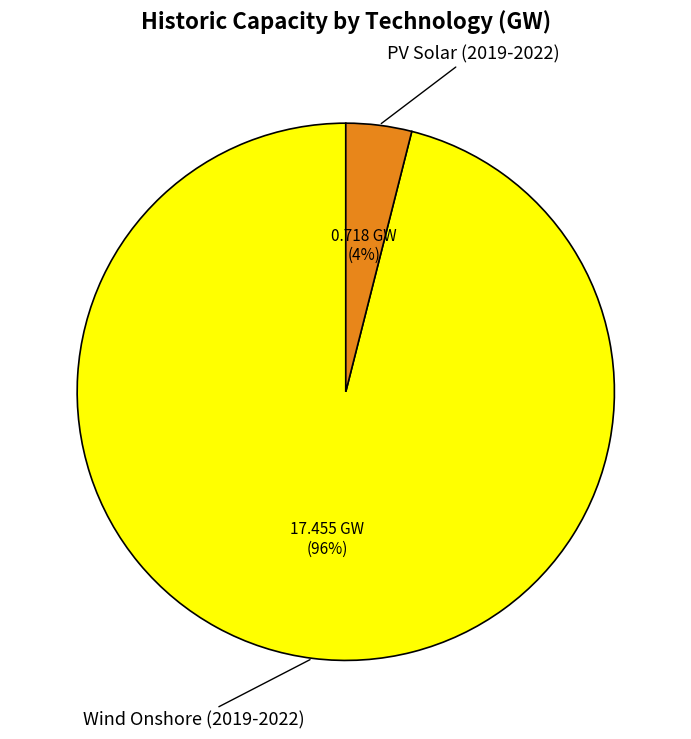

Combined, do Wind Onshore (2019-2022) and PV Solar (2019-2022) account for over 50%?

Yes